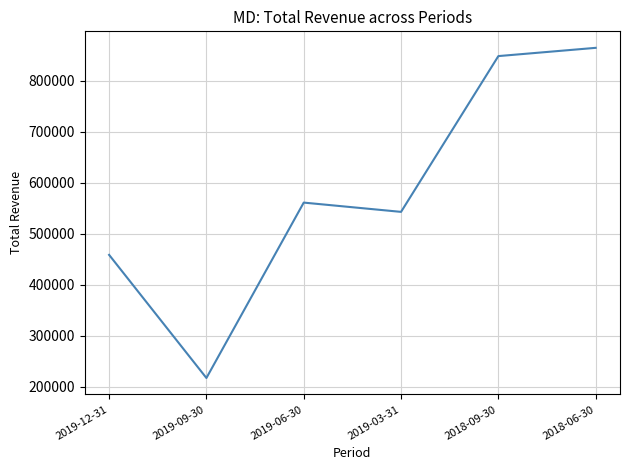

What is the difference between the values at 2018-06-30 and 2019-06-30?

303800